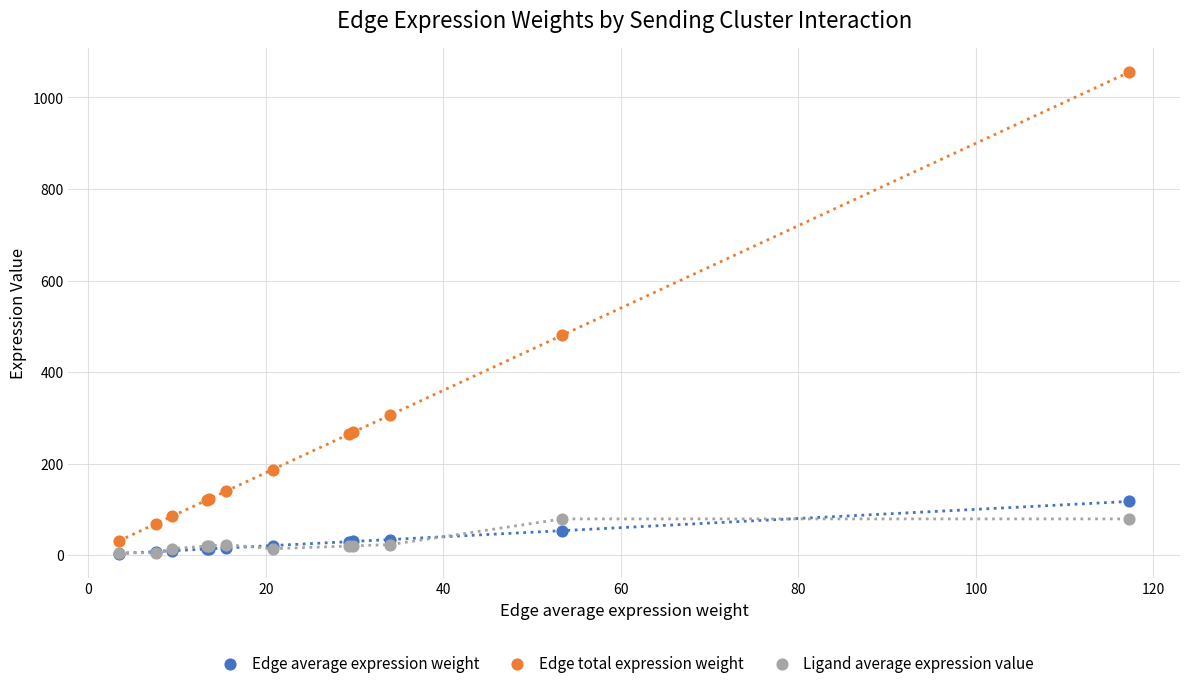

Which series reaches the maximum Y coordinate?

Edge total expression weight